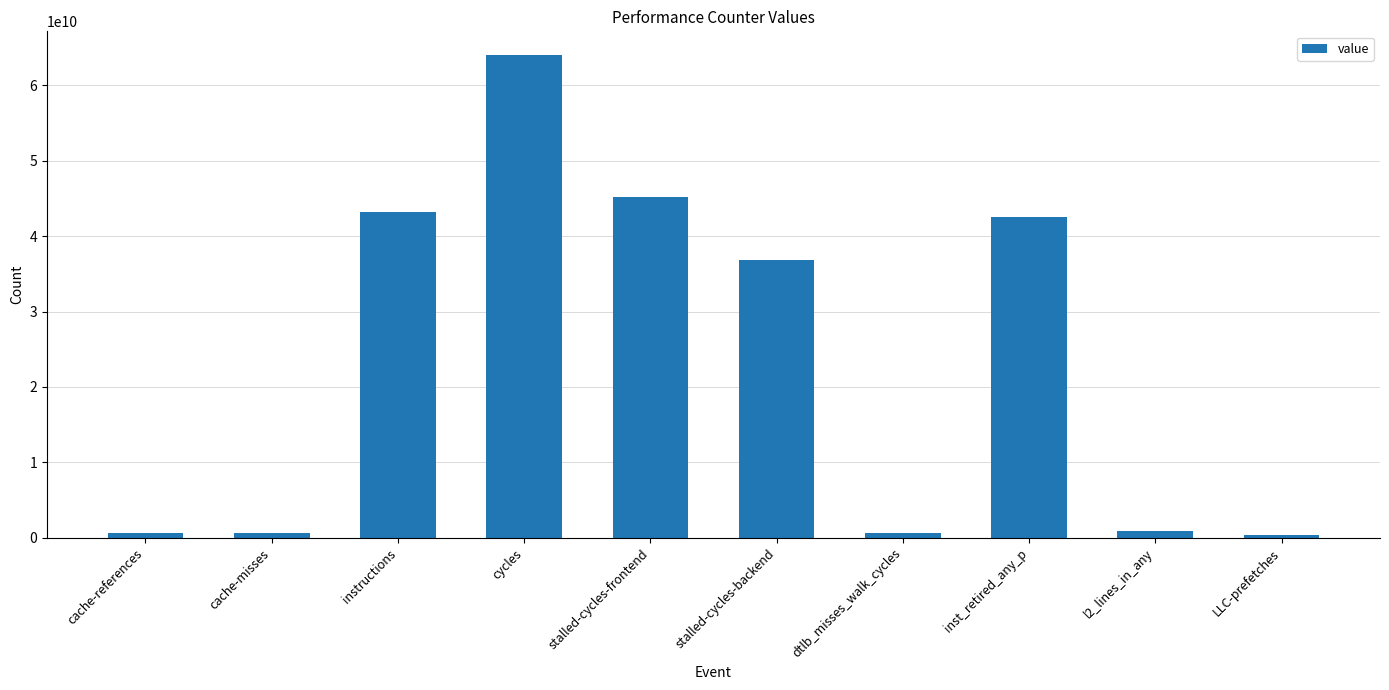

At which category does the chart reach its peak across all series?

cycles